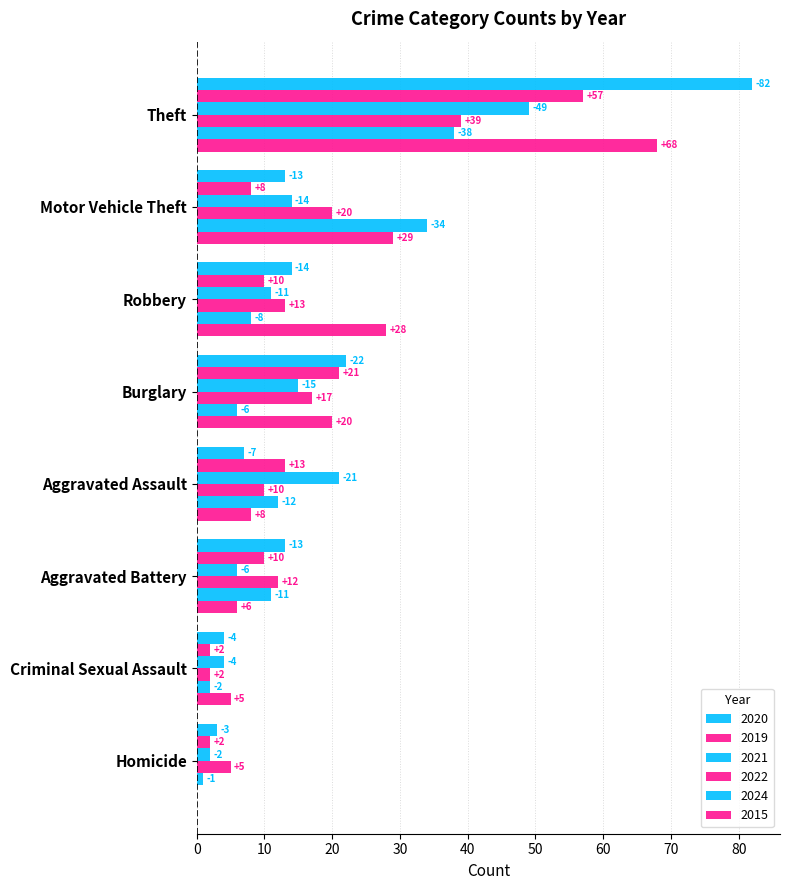

How many distinct data groups are displayed?

6